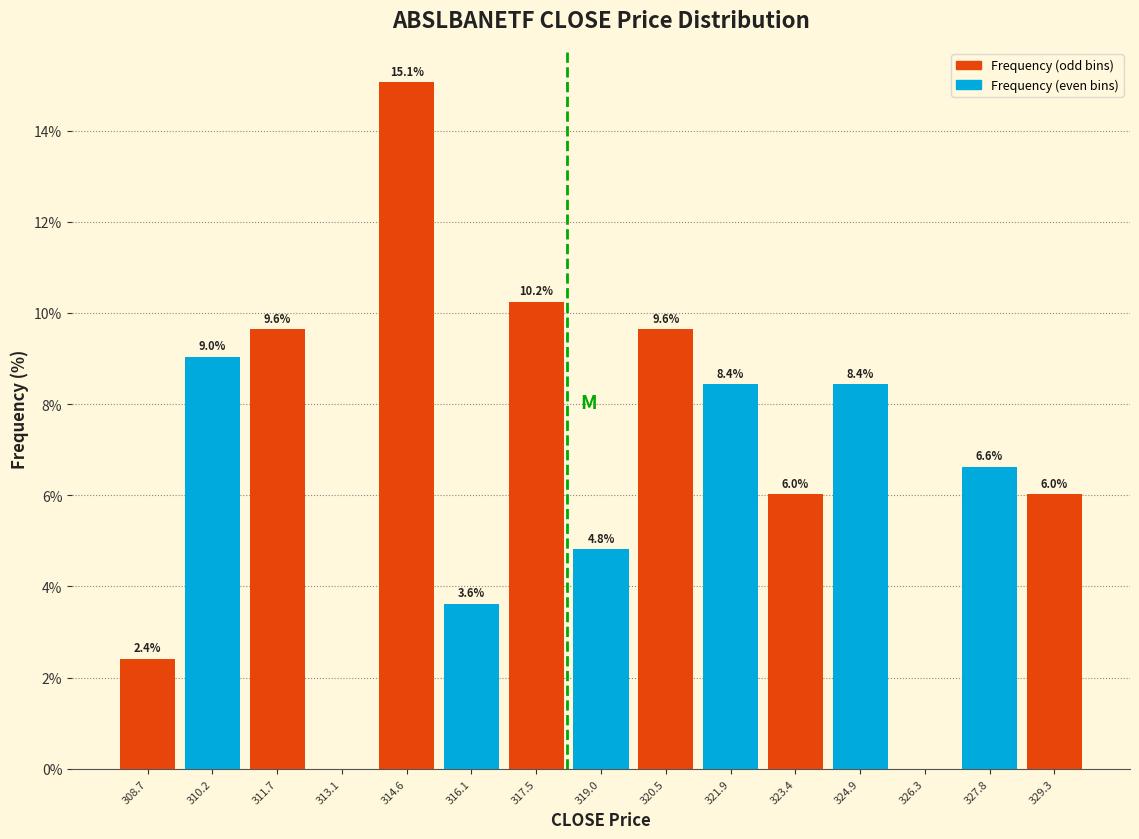

Which range on the x-axis has the tallest bar?

313.8 to 315.4